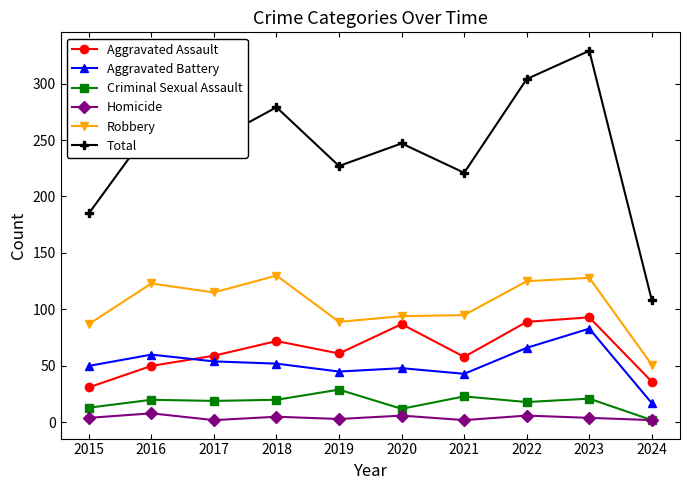

How many values in the Aggravated Assault series are below 61?

5